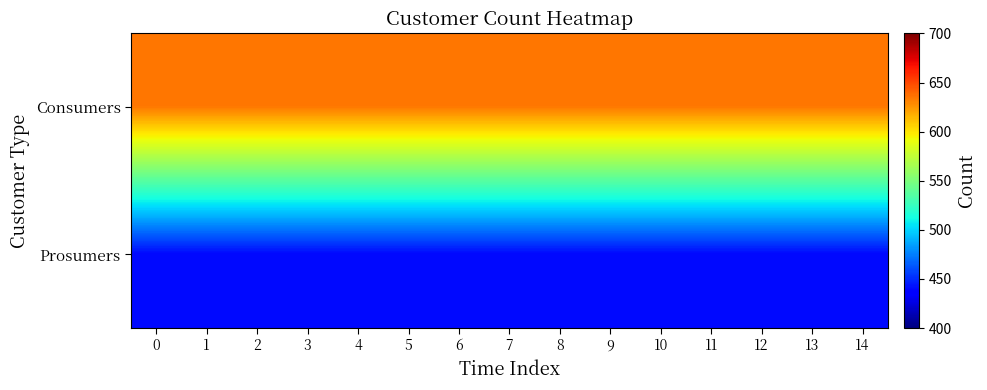

Rank the series by their average value, from lowest to highest.

Prosumers, Consumers